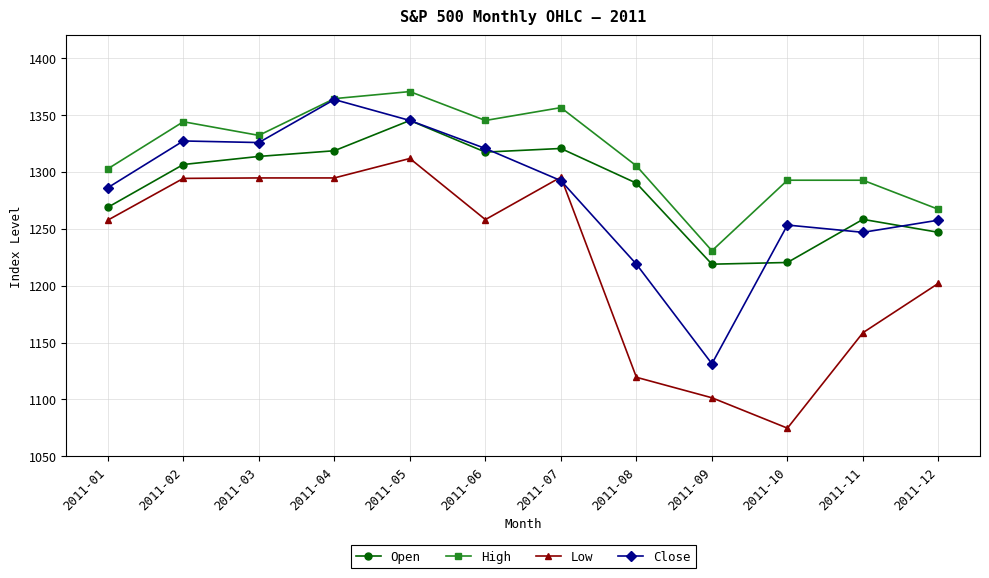

True or false: Close and Low intersect in this chart.

True